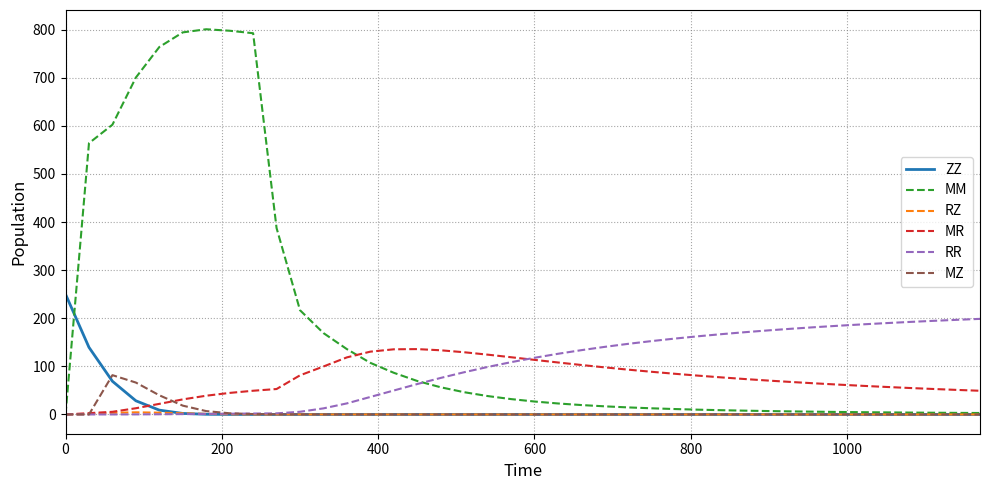

List the series in order of their peak value, lowest first.

RZ, MZ, MR, RR, ZZ, MM